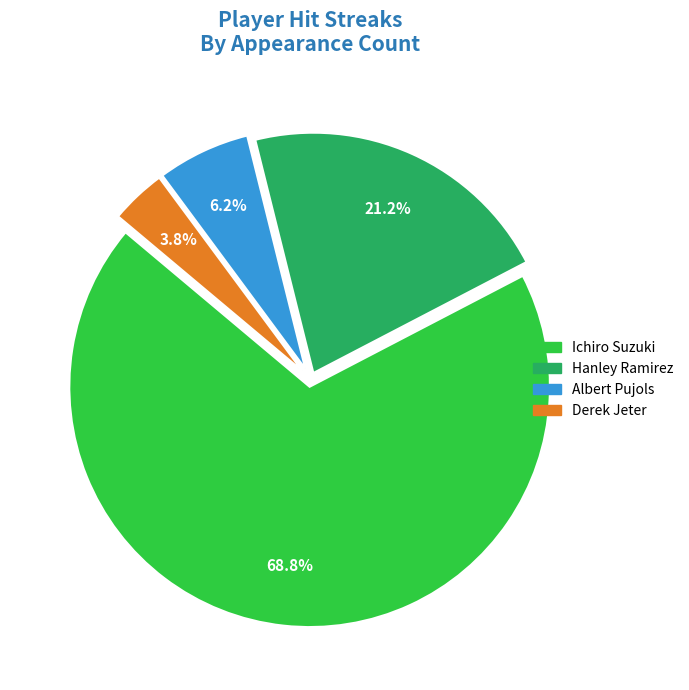

Which slice is the largest?

Ichiro Suzuki